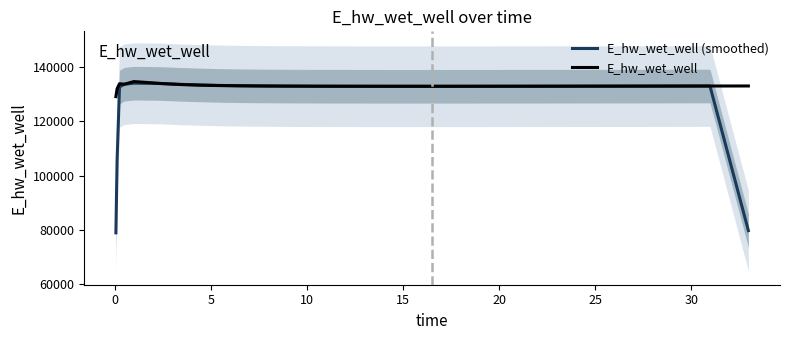

How many intersections are there between E_hw_wet_well and E_hw_wet_well (smoothed)?

8